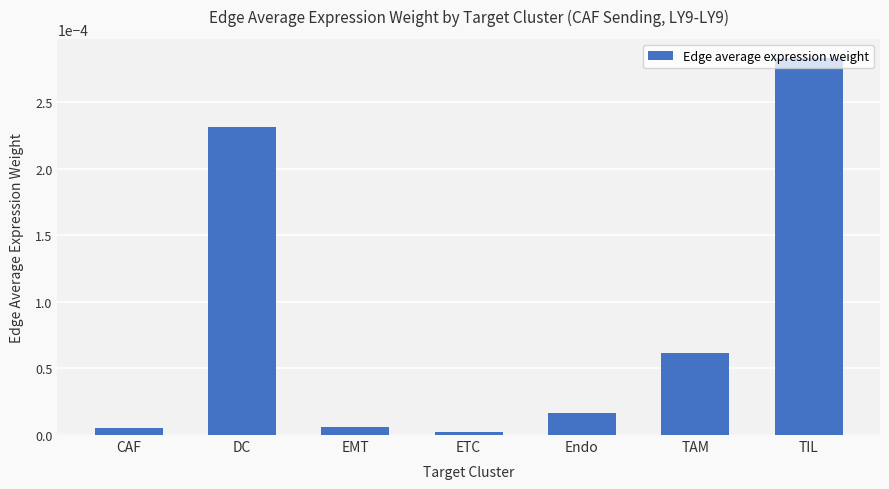

Between TIL and EMT, which is larger?

TIL